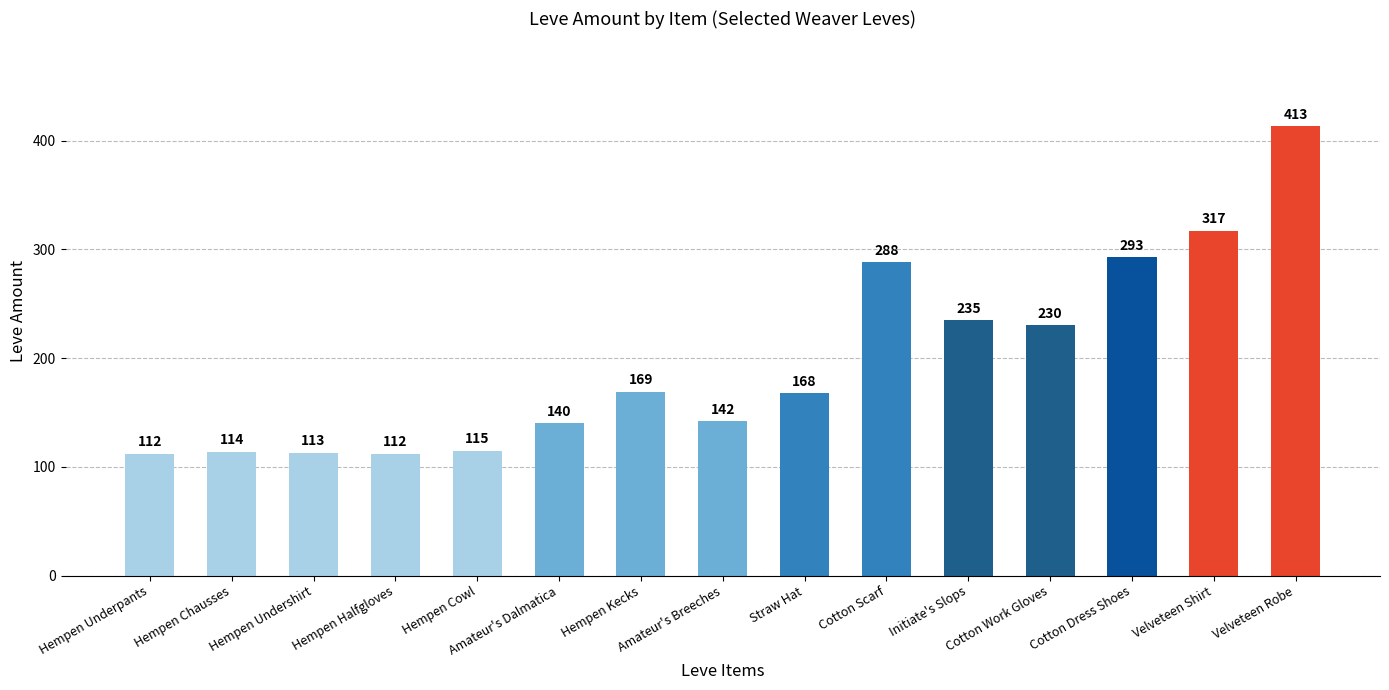

What is the greatest value displayed?

413